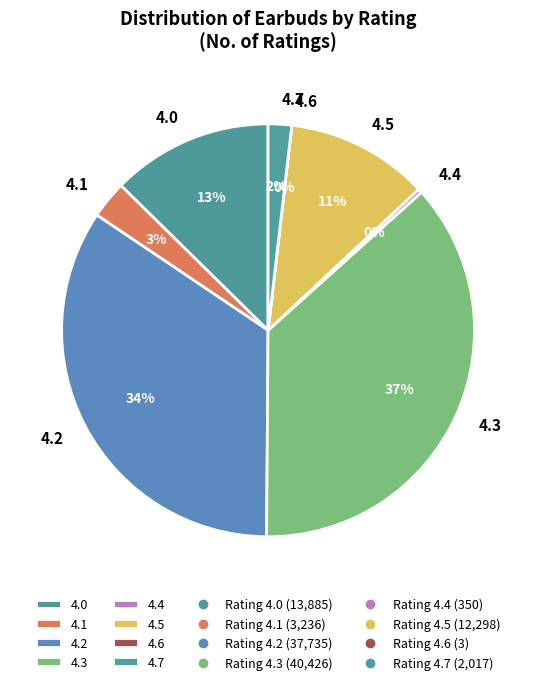

Is there any slice that represents more than half of the pie?

No